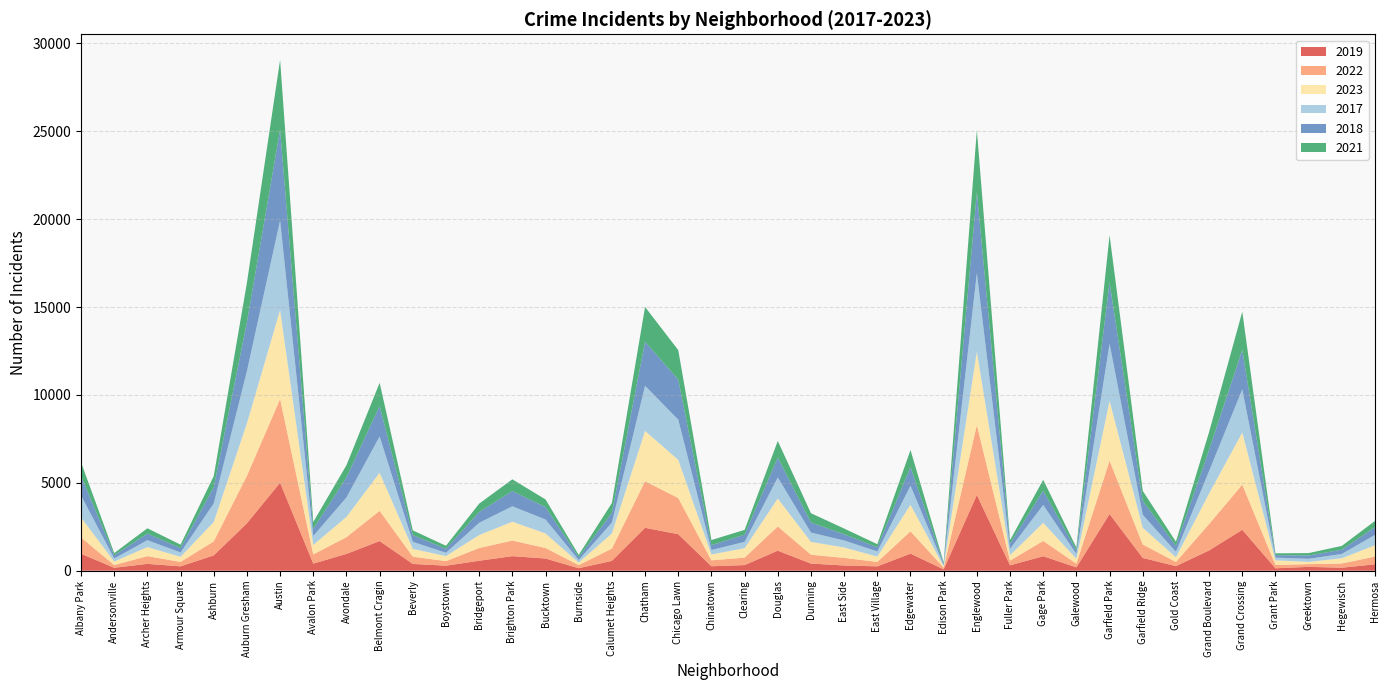

Does the chart display data point markers on the line(s)?

No